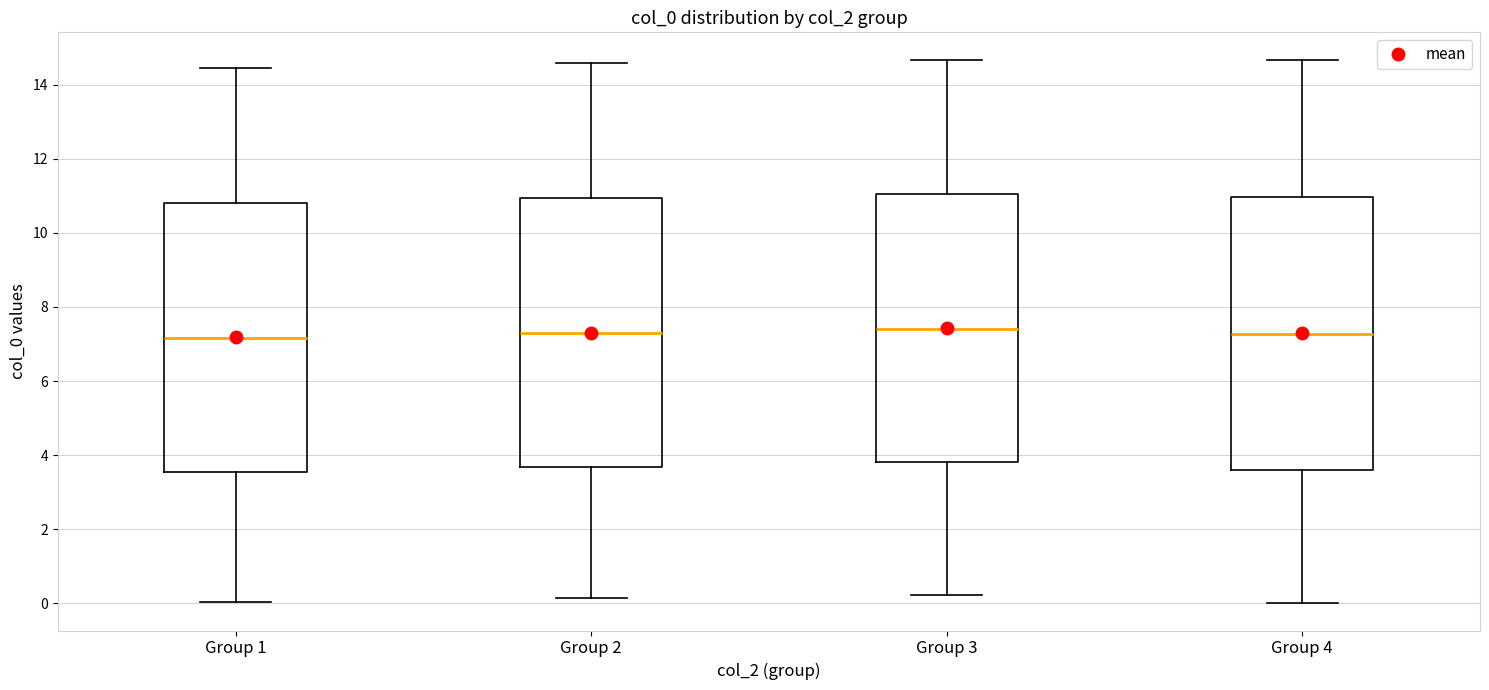

Reading left to right, transcribe this box plot: for each box, give where its median line is, the range the box spans, and where its two whiskers end, as read against the y-axis. The values are not printed on the chart, so give them approximately, as read against the axis.

Group 1: median 7.2, box 3.6 to 10.8, whiskers 0.0 to 14.4
Group 2: median 7.2, box 3.6 to 11.0, whiskers 0.2 to 14.6
Group 3: median 7.4, box 3.8 to 11.0, whiskers 0.2 to 14.6
Group 4: median 7.2, box 3.6 to 11.0, whiskers 0.0 to 14.6